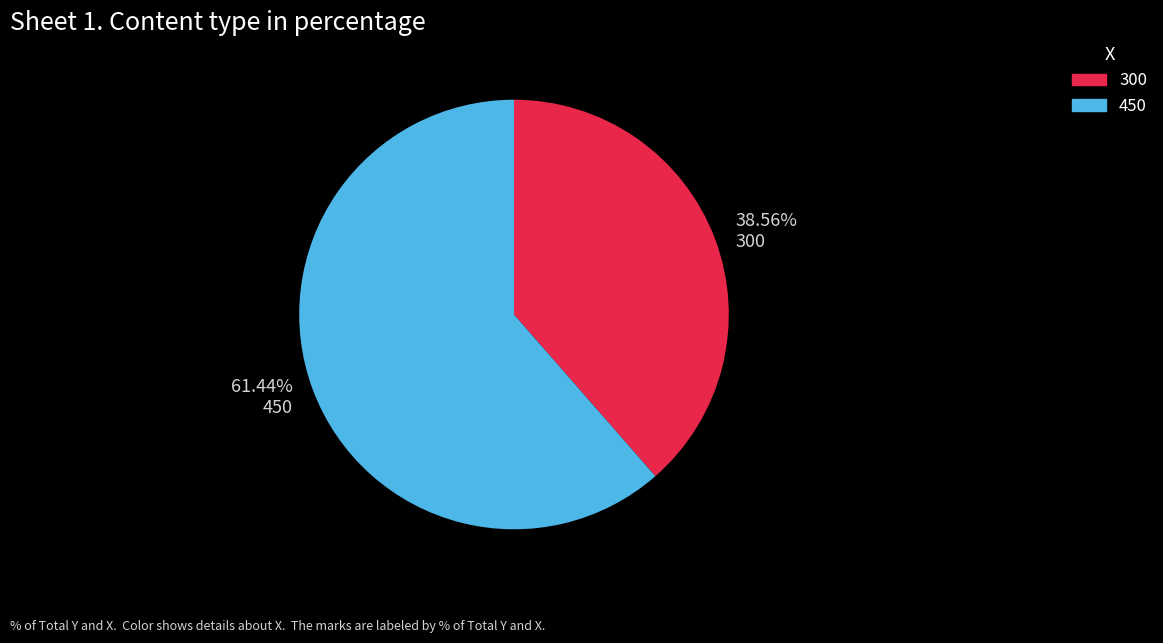

Is there any slice that represents more than half of the pie?

Yes